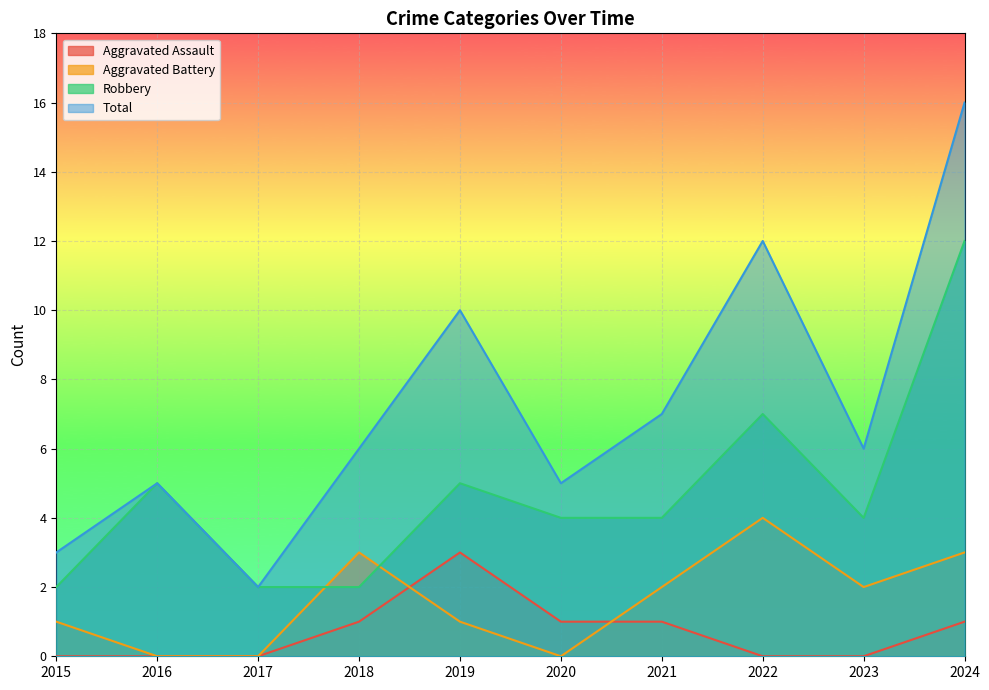

Reading right to left, what are all the values shown in this chart?

Aggravated Assault: 1	0	0	1	1	3	1	0	0	0
Aggravated Battery: 3	2	4	2	0	1	3	0	0	1
Robbery: 12	4	7	4	4	5	2	2	5	2
Total: 16	6	12	7	5	10	6	2	5	3